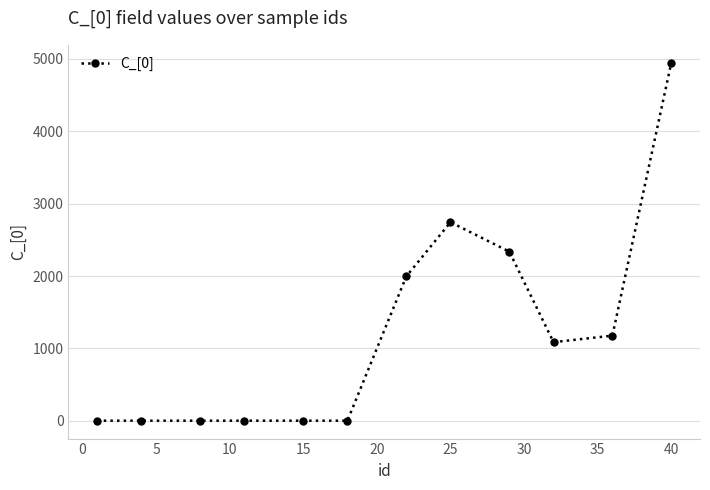

How many categories are shown in the chart?

12